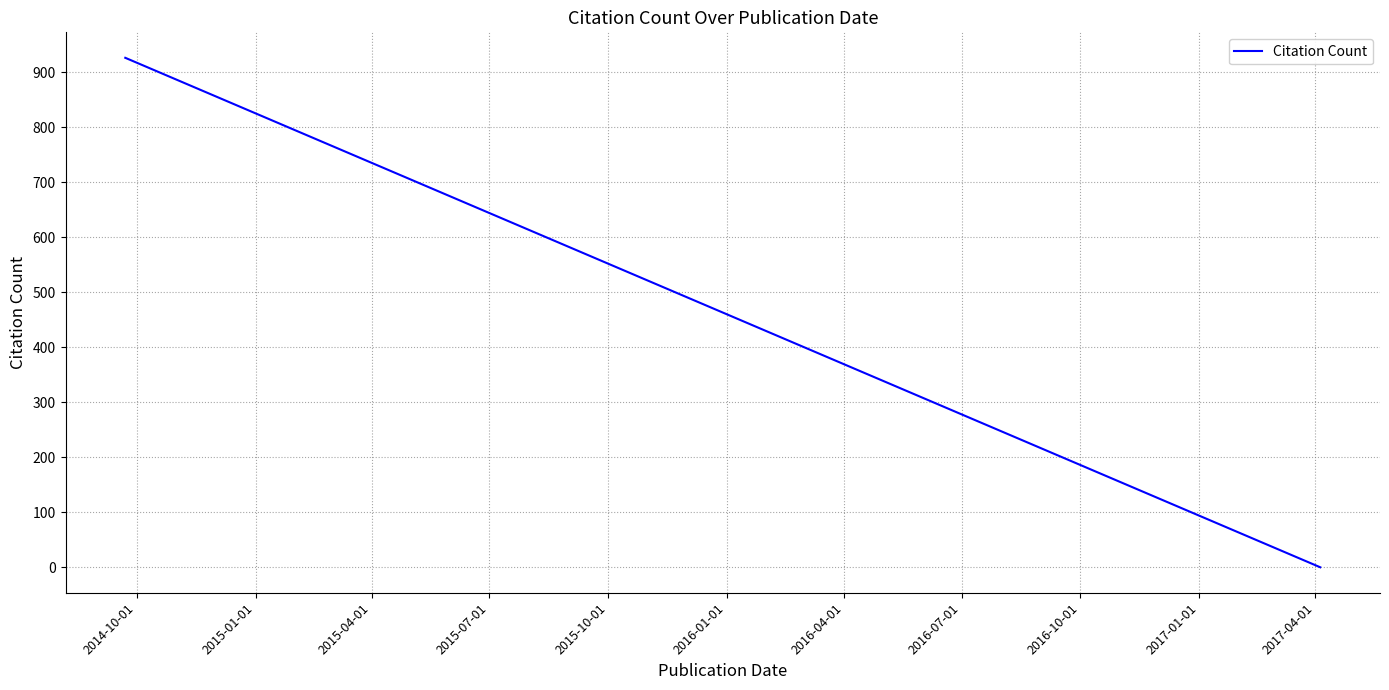

What is the difference between the maximum and minimum values?

926